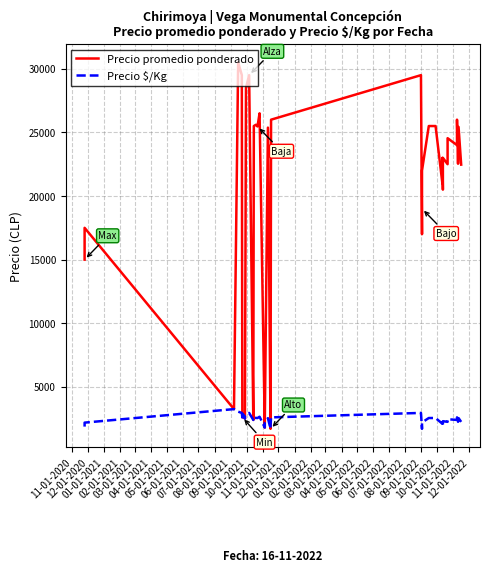

True or false: Precio promedio ponderado and Precio $/Kg cross at least once.

False